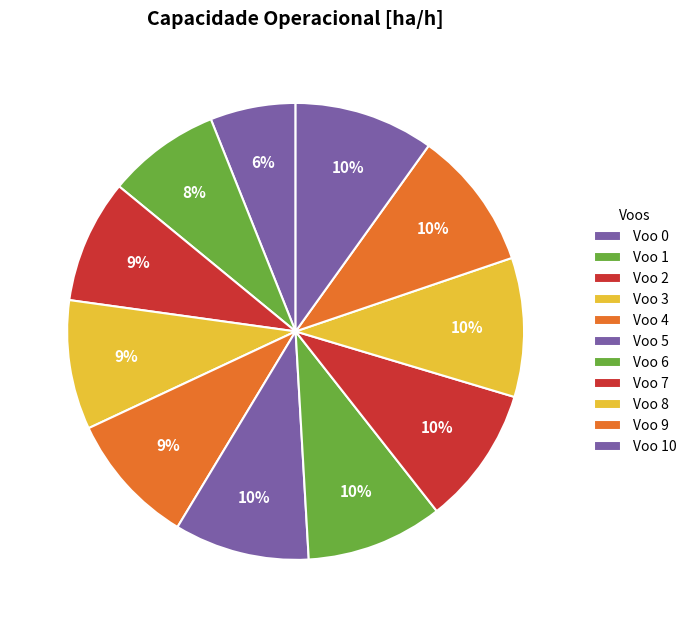

What is the ratio of the value at Voo 7 to the value at Voo 8?

1.0